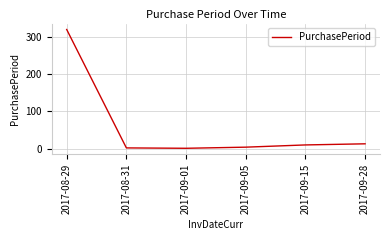

How many lines are shown in the chart?

1